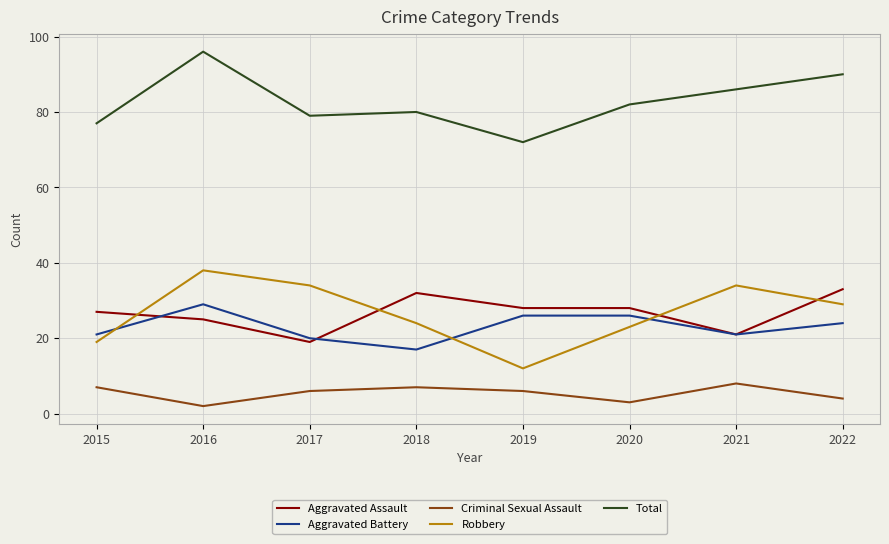

Does the chart display data point markers on the line(s)?

No